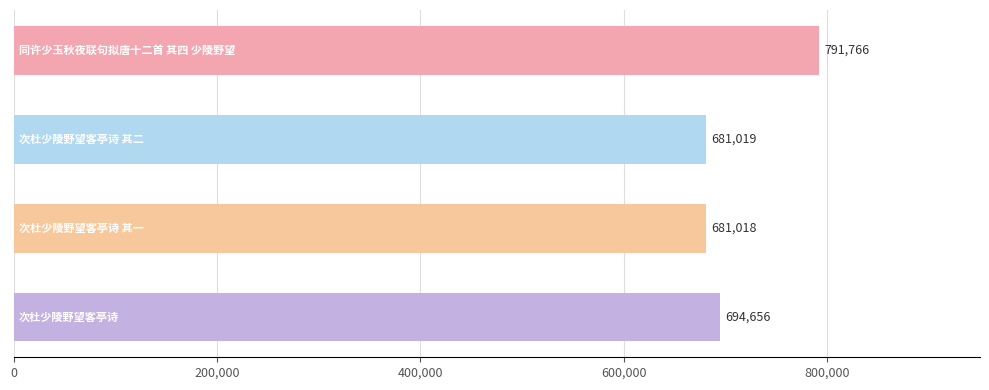

Reading bottom to top, list all the values displayed in this chart.

694656	681018	681019	791766